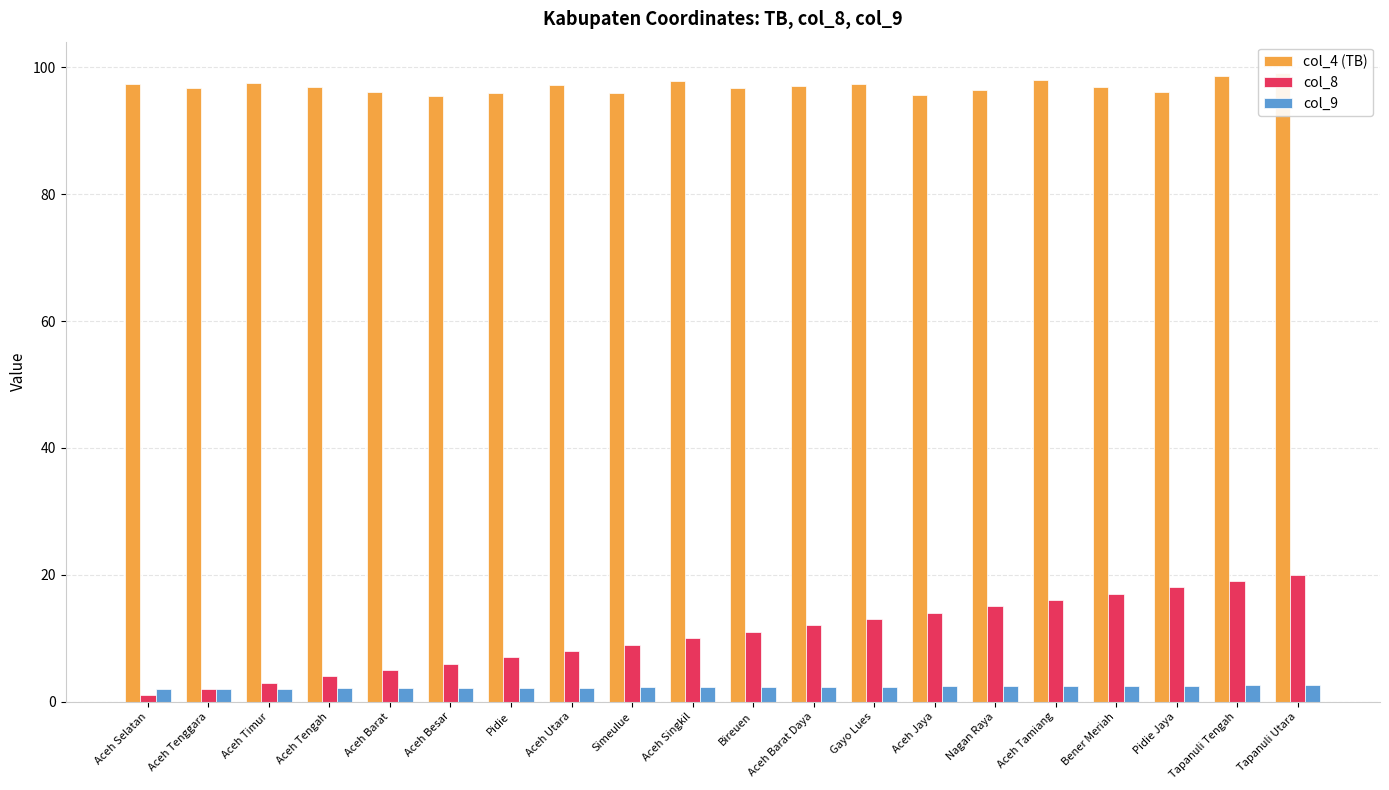

What is the label of the 18th bar from the left?

Pidie Jaya